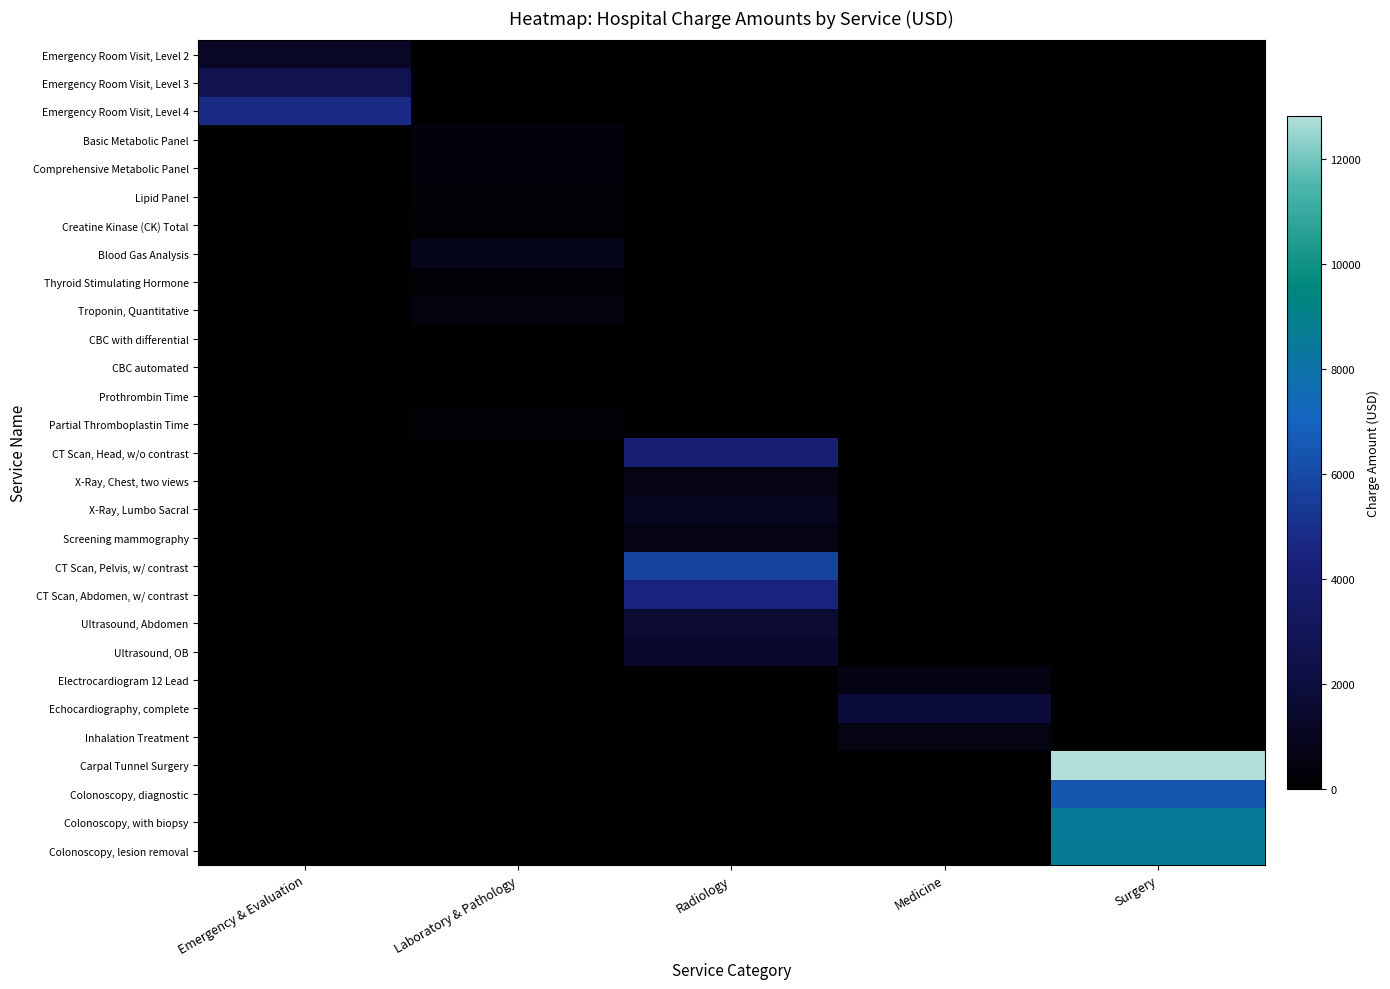

Reading left to right, list all the values displayed in this chart.

Emergency Room Visit, Level 2: Emergency & Evaluation=1249	Laboratory & Pathology=0	Radiology=0	Medicine=0	Surgery=0
Emergency Room Visit, Level 3: Emergency & Evaluation=2741	Laboratory & Pathology=0	Radiology=0	Medicine=0	Surgery=0
Emergency Room Visit, Level 4: Emergency & Evaluation=4716	Laboratory & Pathology=0	Radiology=0	Medicine=0	Surgery=0
Basic Metabolic Panel: Emergency & Evaluation=0	Laboratory & Pathology=363	Radiology=0	Medicine=0	Surgery=0
Comprehensive Metabolic Panel: Emergency & Evaluation=0	Laboratory & Pathology=391	Radiology=0	Medicine=0	Surgery=0
Lipid Panel: Emergency & Evaluation=0	Laboratory & Pathology=328	Radiology=0	Medicine=0	Surgery=0
Creatine Kinase (CK) Total: Emergency & Evaluation=0	Laboratory & Pathology=218	Radiology=0	Medicine=0	Surgery=0
Blood Gas Analysis: Emergency & Evaluation=0	Laboratory & Pathology=855	Radiology=0	Medicine=0	Surgery=0
Thyroid Stimulating Hormone: Emergency & Evaluation=0	Laboratory & Pathology=265	Radiology=0	Medicine=0	Surgery=0
Troponin, Quantitative: Emergency & Evaluation=0	Laboratory & Pathology=458	Radiology=0	Medicine=0	Surgery=0
CBC with differential: Emergency & Evaluation=0	Laboratory & Pathology=199	Radiology=0	Medicine=0	Surgery=0
CBC automated: Emergency & Evaluation=0	Laboratory & Pathology=159	Radiology=0	Medicine=0	Surgery=0
Prothrombin Time: Emergency & Evaluation=0	Laboratory & Pathology=137	Radiology=0	Medicine=0	Surgery=0
Partial Thromboplastin Time: Emergency & Evaluation=0	Laboratory & Pathology=218	Radiology=0	Medicine=0	Surgery=0
CT Scan, Head, w/o contrast: Emergency & Evaluation=0	Laboratory & Pathology=0	Radiology=4075	Medicine=0	Surgery=0
X-Ray, Chest, two views: Emergency & Evaluation=0	Laboratory & Pathology=0	Radiology=676	Medicine=0	Surgery=0
X-Ray, Lumbo Sacral: Emergency & Evaluation=0	Laboratory & Pathology=0	Radiology=1048	Medicine=0	Surgery=0
Screening mammography: Emergency & Evaluation=0	Laboratory & Pathology=0	Radiology=620	Medicine=0	Surgery=0
CT Scan, Pelvis, w/ contrast: Emergency & Evaluation=0	Laboratory & Pathology=0	Radiology=5754	Medicine=0	Surgery=0
CT Scan, Abdomen, w/ contrast: Emergency & Evaluation=0	Laboratory & Pathology=0	Radiology=4474	Medicine=0	Surgery=0
Ultrasound, Abdomen: Emergency & Evaluation=0	Laboratory & Pathology=0	Radiology=1655	Medicine=0	Surgery=0
Ultrasound, OB: Emergency & Evaluation=0	Laboratory & Pathology=0	Radiology=1431	Medicine=0	Surgery=0
Electrocardiogram 12 Lead: Emergency & Evaluation=0	Laboratory & Pathology=0	Radiology=0	Medicine=566	Surgery=0
Echocardiography, complete: Emergency & Evaluation=0	Laboratory & Pathology=0	Radiology=0	Medicine=1877	Surgery=0
Inhalation Treatment: Emergency & Evaluation=0	Laboratory & Pathology=0	Radiology=0	Medicine=627	Surgery=0
Carpal Tunnel Surgery: Emergency & Evaluation=0	Laboratory & Pathology=0	Radiology=0	Medicine=0	Surgery=12820
Colonoscopy, diagnostic: Emergency & Evaluation=0	Laboratory & Pathology=0	Radiology=0	Medicine=0	Surgery=6432
Colonoscopy, with biopsy: Emergency & Evaluation=0	Laboratory & Pathology=0	Radiology=0	Medicine=0	Surgery=8559
Colonoscopy, lesion removal: Emergency & Evaluation=0	Laboratory & Pathology=0	Radiology=0	Medicine=0	Surgery=8652